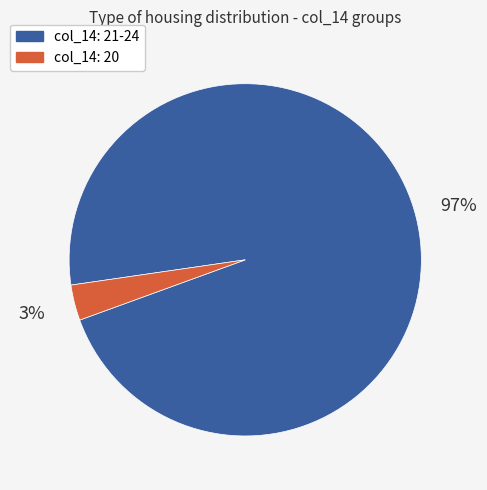

To the nearest percent, what is the average slice percentage?

50%